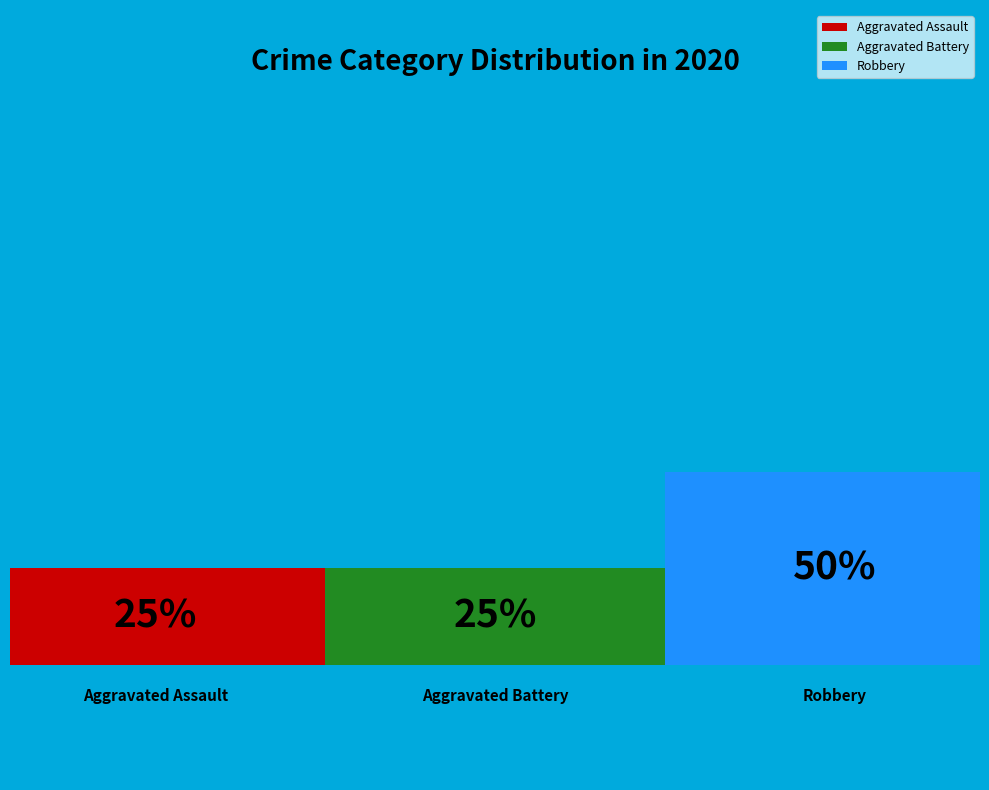

What portion of the pie excludes Aggravated Assault?

75.0%